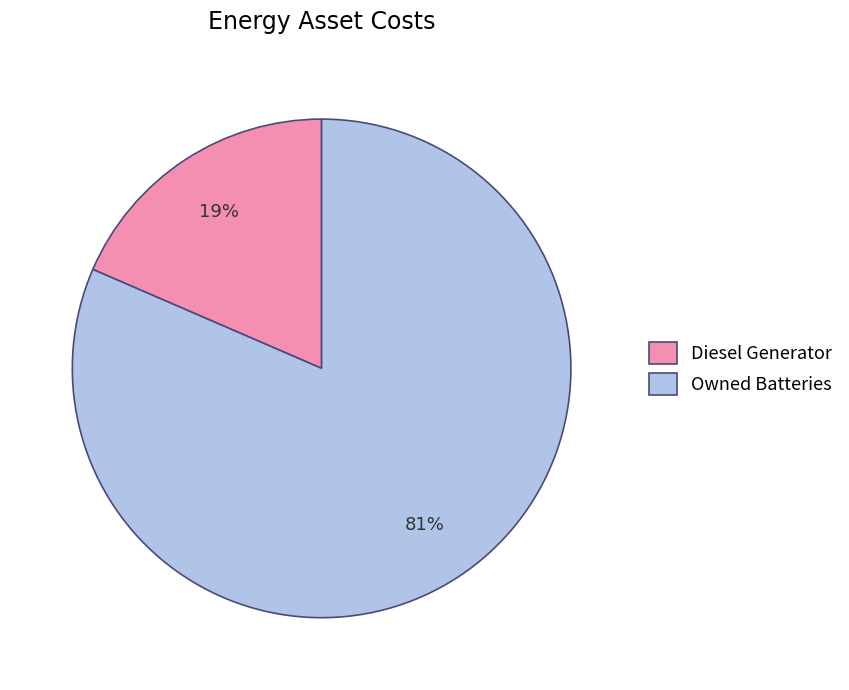

To the nearest percent, what is the average slice percentage?

50%